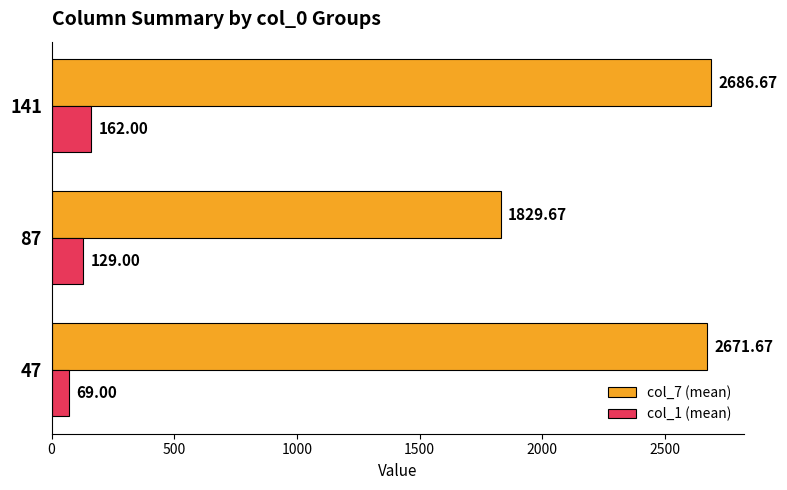

Rank the series by their average value, from highest to lowest.

col_7 (mean), col_1 (mean)